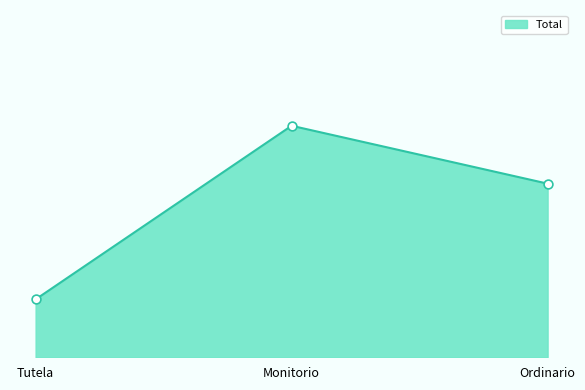

Between Tutela and Ordinario, which is larger?

Ordinario